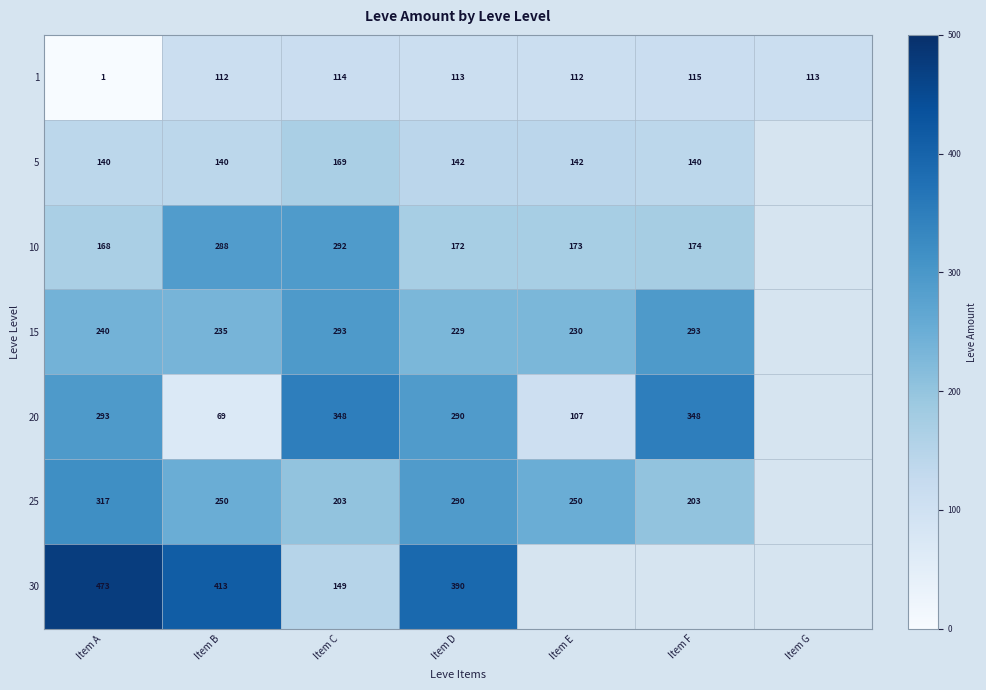

What value does the 1 series have at Item E, to the nearest 10?

110